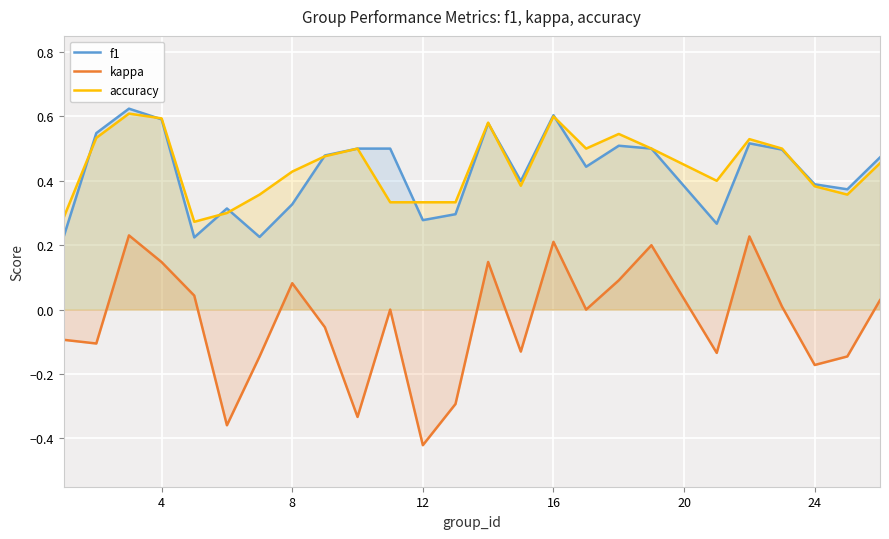

Is it true that accuracy equals 0.5 at 24?

False